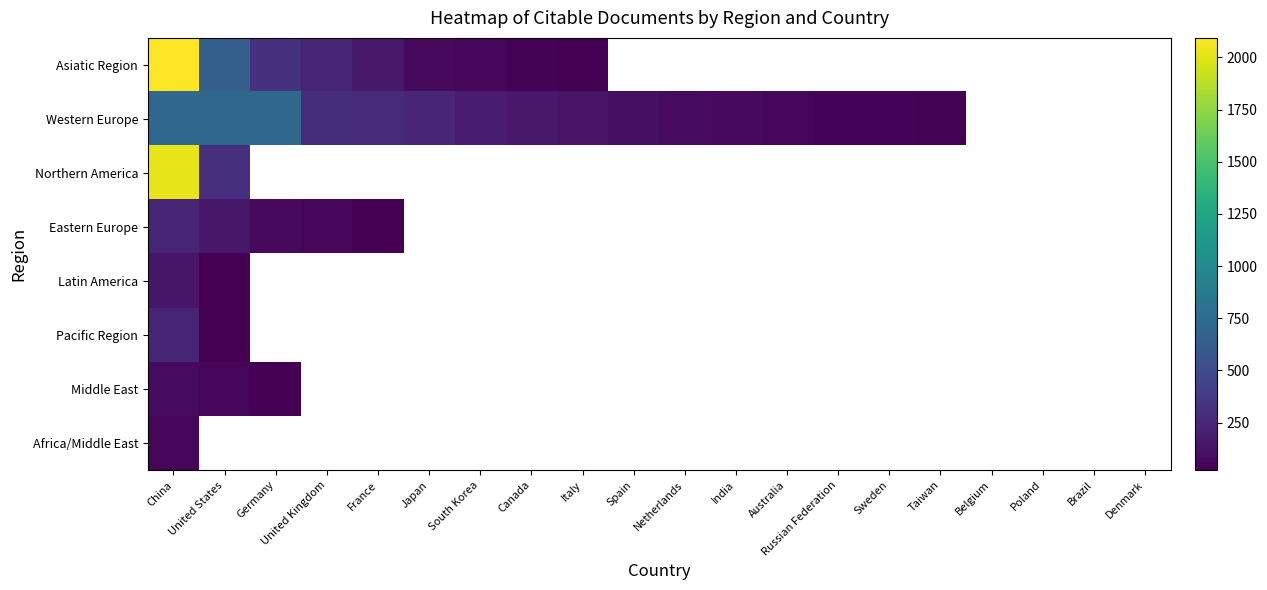

At how many categories does at least one series exceed 1006?

1